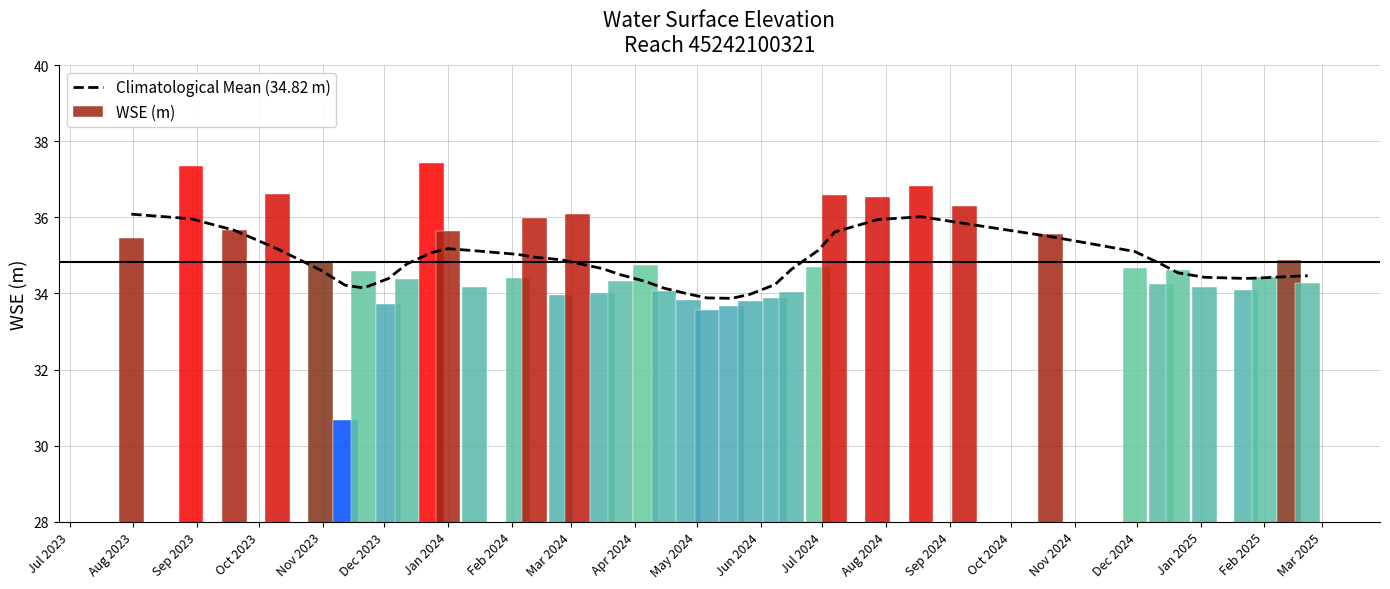

What is the minimum value for Climatological Mean (34.82 m)?

33.9